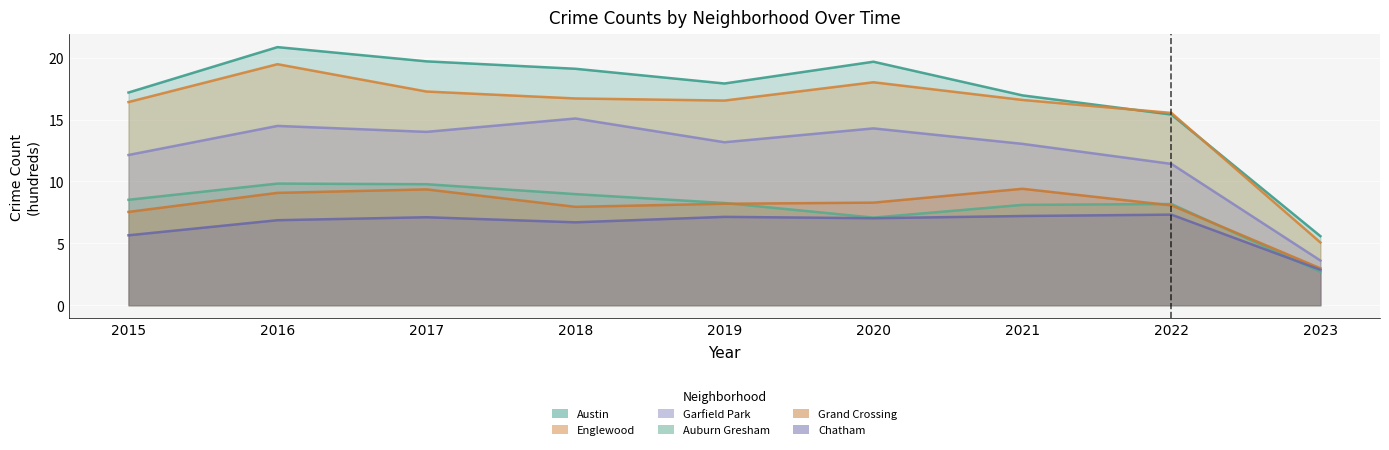

How many lines are shown in the chart?

6